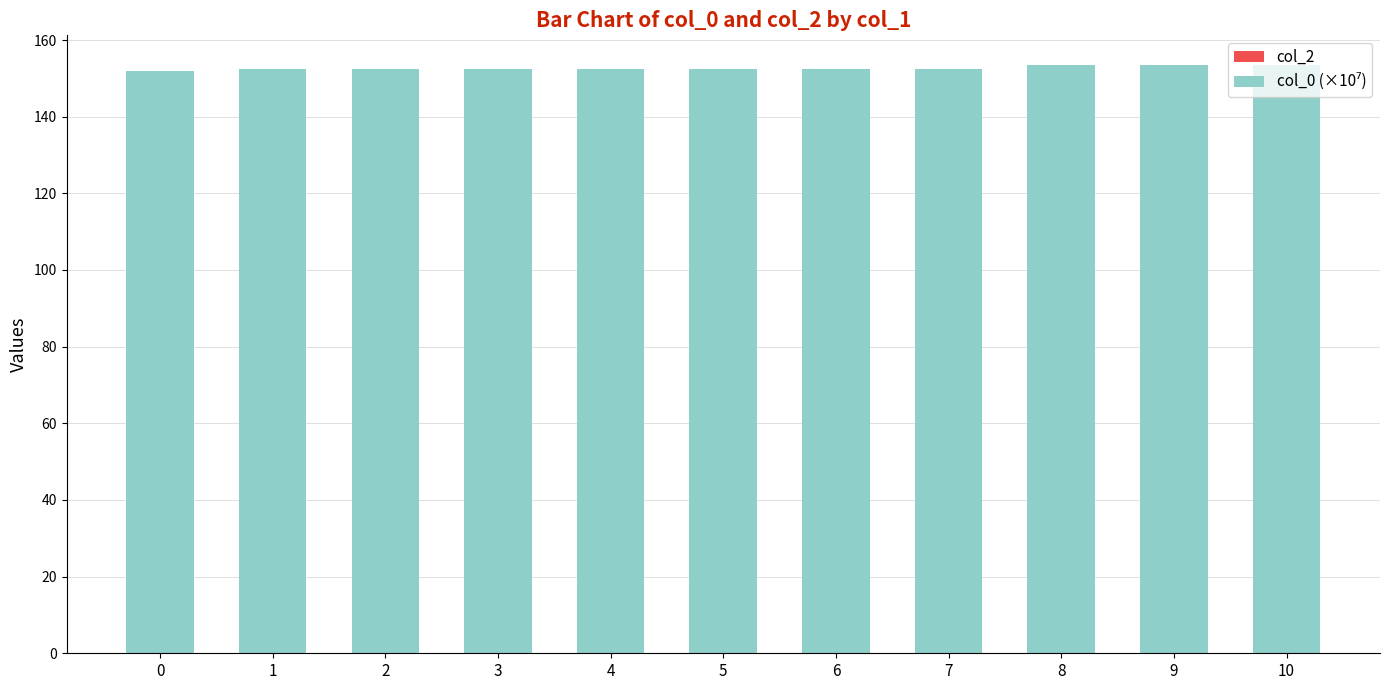

How many bars are there in total?

11